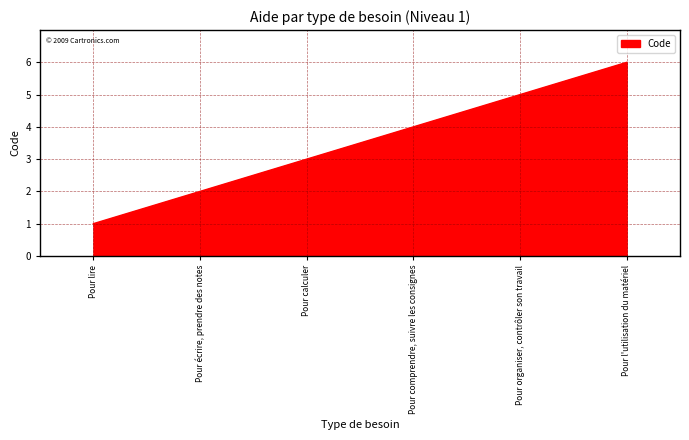

At which label is the value closest to 3?

Pour calculer